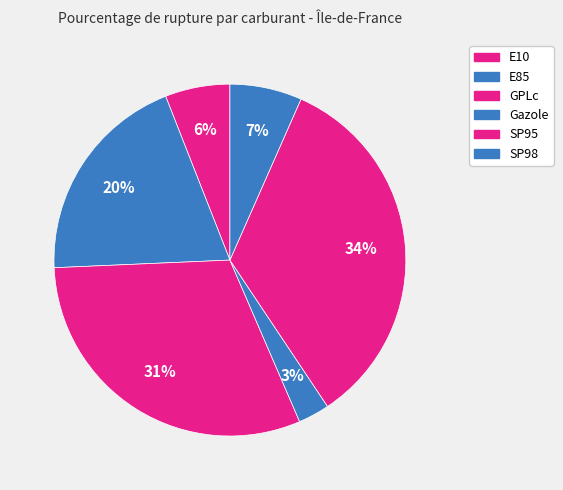

Is SP98 the majority of the pie?

No